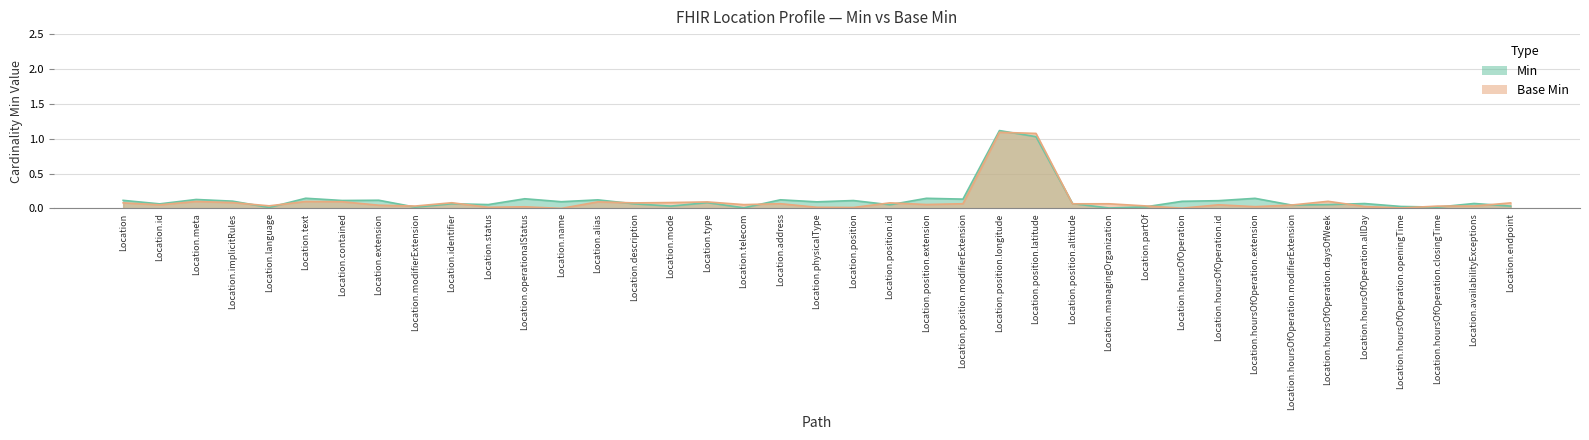

Reading right to left, list all the values displayed in this chart.

Min: 0.1	0.0	0.0	0.0	0.0	0.1	0.0	0.0	0.1	0.0	0.0	0.1	0.1	1.1	1.1	0.1	0.1	0.1	0.0	0.0	0.1	0.1	0.1	0.1	0.1	0.1	0.0	0.0	0.0	0.1	0.0	0.0	0.1	0.1	0.0	0.1	0.1	0.1	0.1
Base Min: 0.0	0.1	0.0	0.0	0.1	0.1	0.0	0.1	0.1	0.1	0.0	0.0	0.1	1.0	1.1	0.1	0.1	0.1	0.1	0.1	0.1	0.0	0.1	0.0	0.1	0.1	0.1	0.1	0.1	0.1	0.0	0.1	0.1	0.1	0.0	0.1	0.1	0.1	0.1